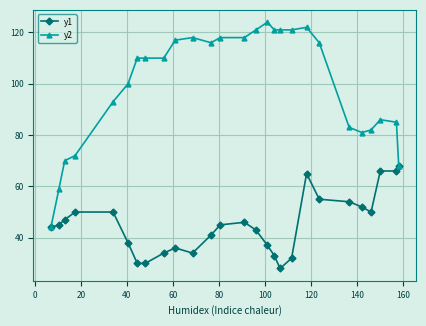

At how many categories does at least one series exceed 95?

16